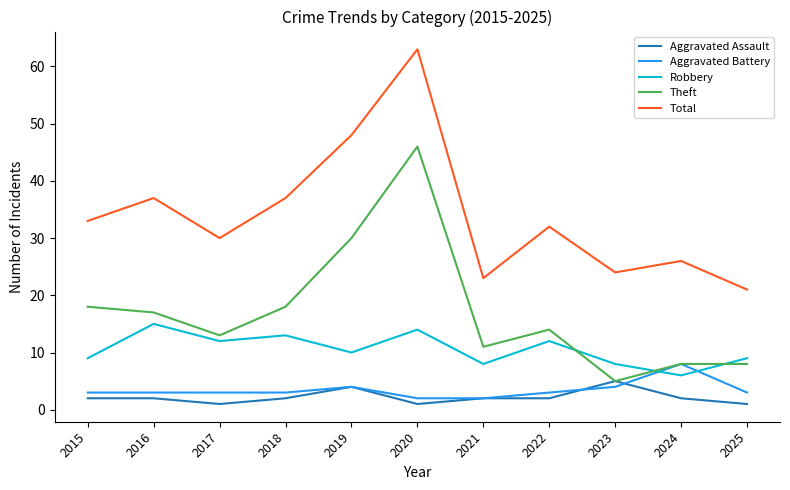

What is the difference between the Total values at 2025 and 2022?

11